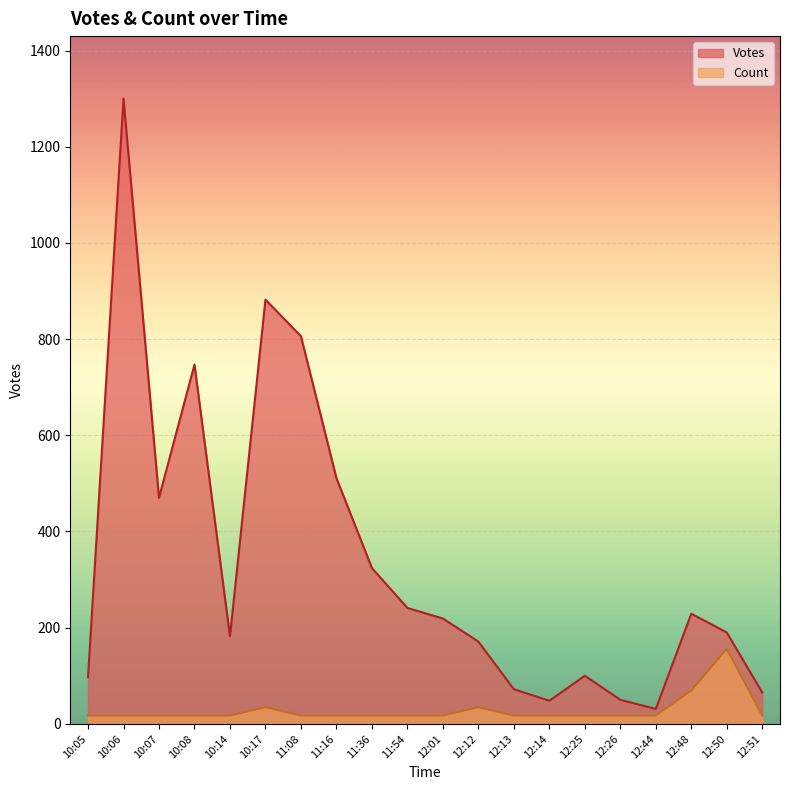

What is the label of the 6th point from the right?

12:25